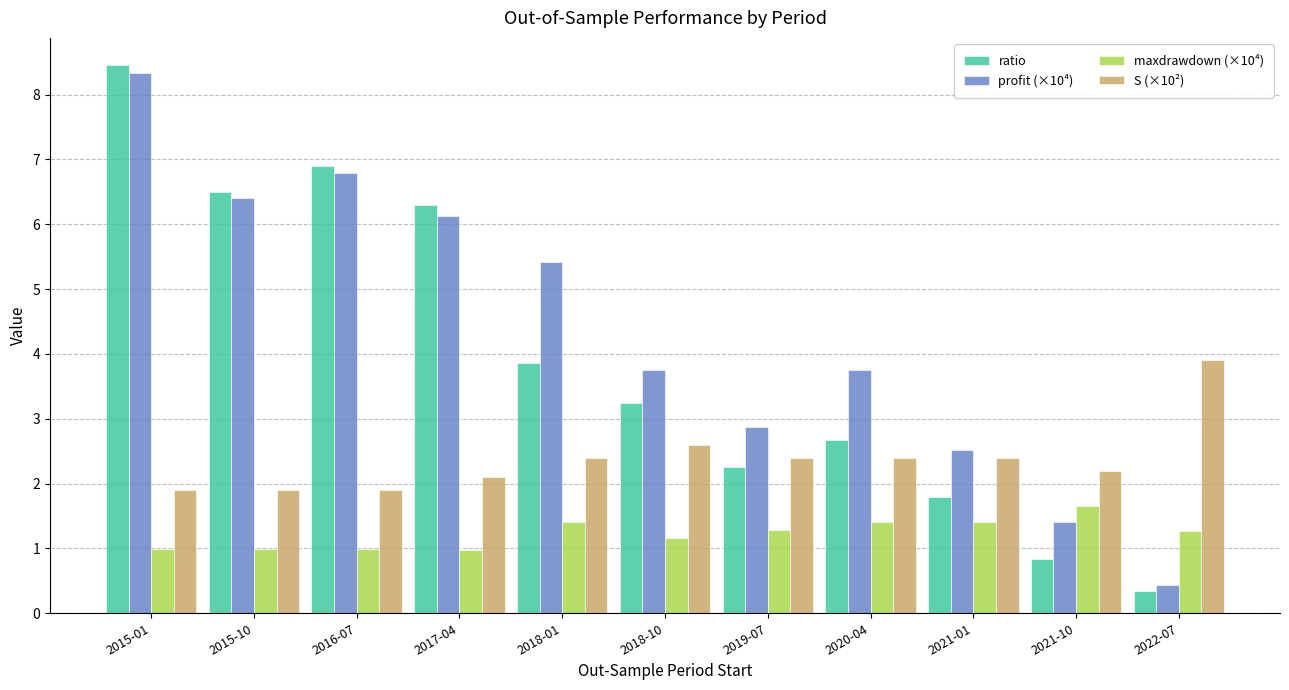

Rank the series by their maximum value, from lowest to highest.

maxdrawdown (×10⁴), S (×10²), profit (×10⁴), ratio